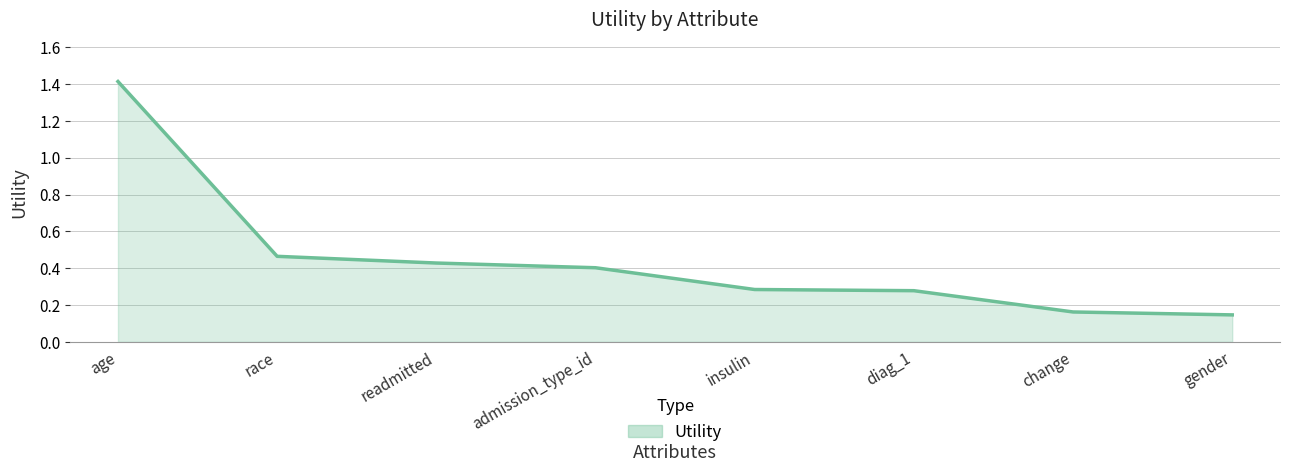

True or false: the data shows 0.0 at change.

False